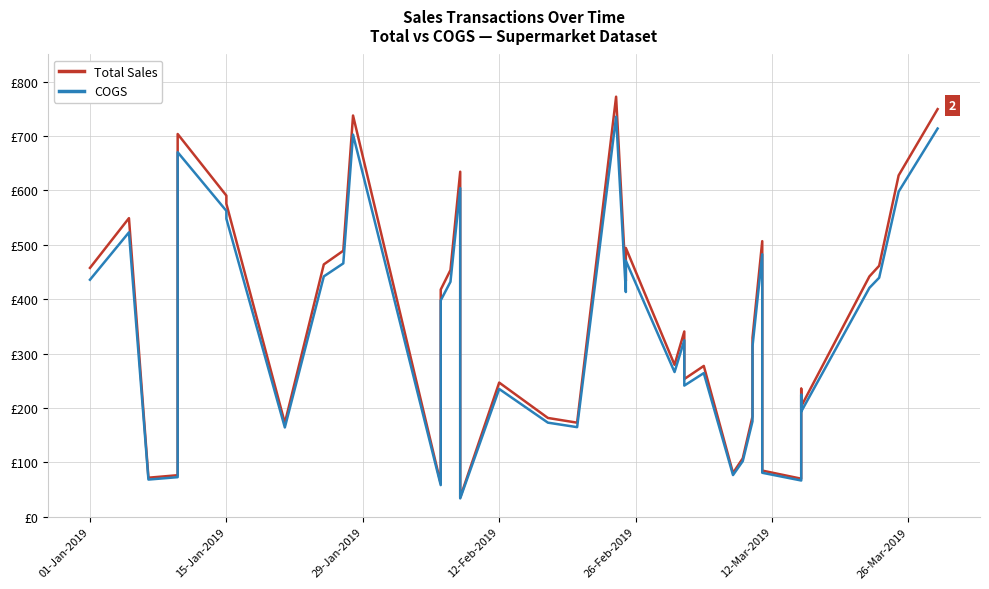

True or false: COGS and Total Sales cross at least once.

False